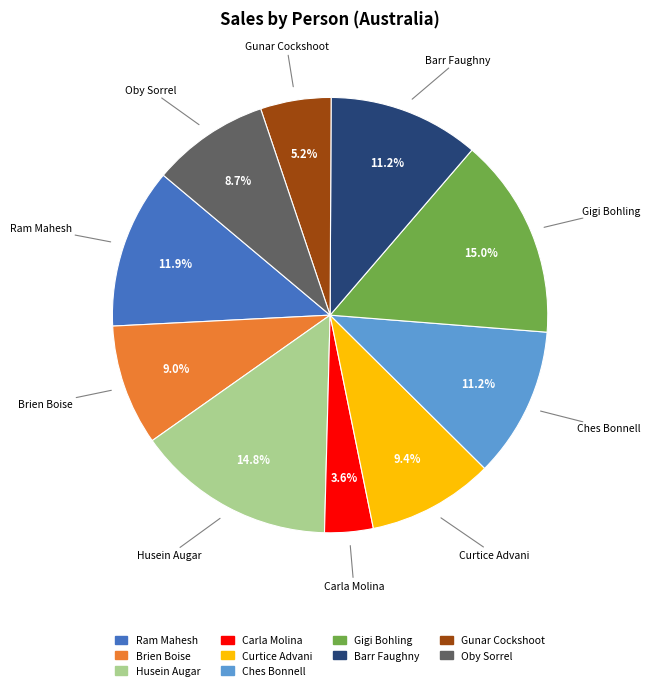

To the nearest percent, what is the combined percentage of Gigi Bohling and Carla Molina?

19%